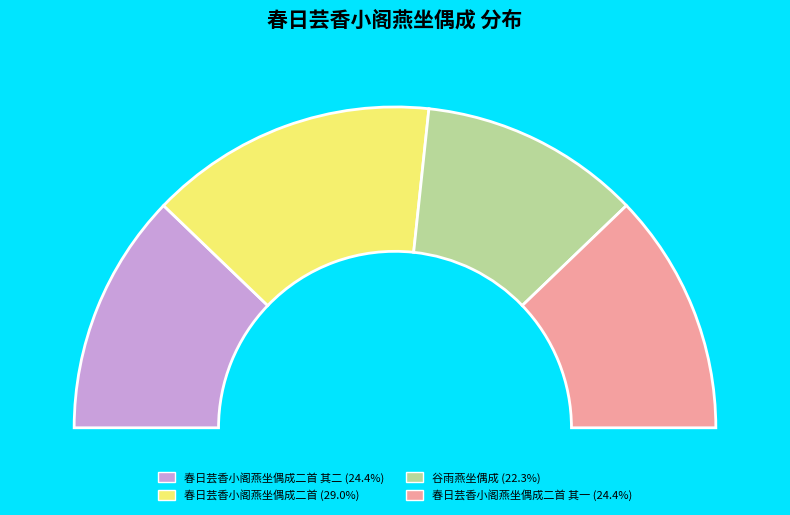

Which slice is the smallest?

谷雨燕坐偶成